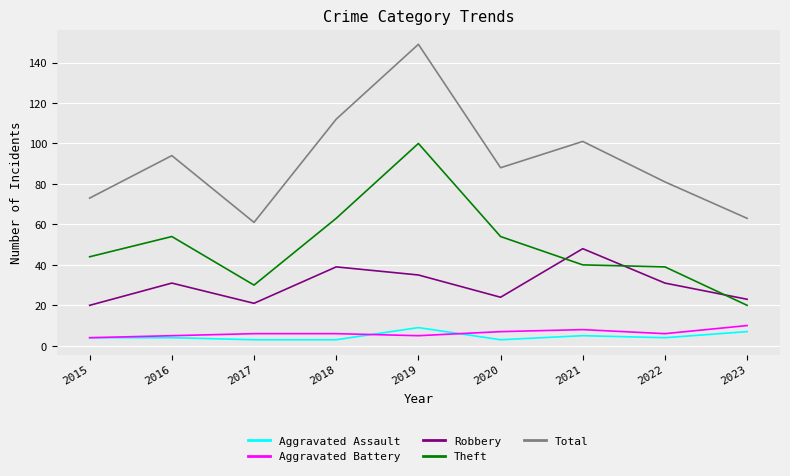

True or false: Aggravated Battery and Robbery cross at least once.

False